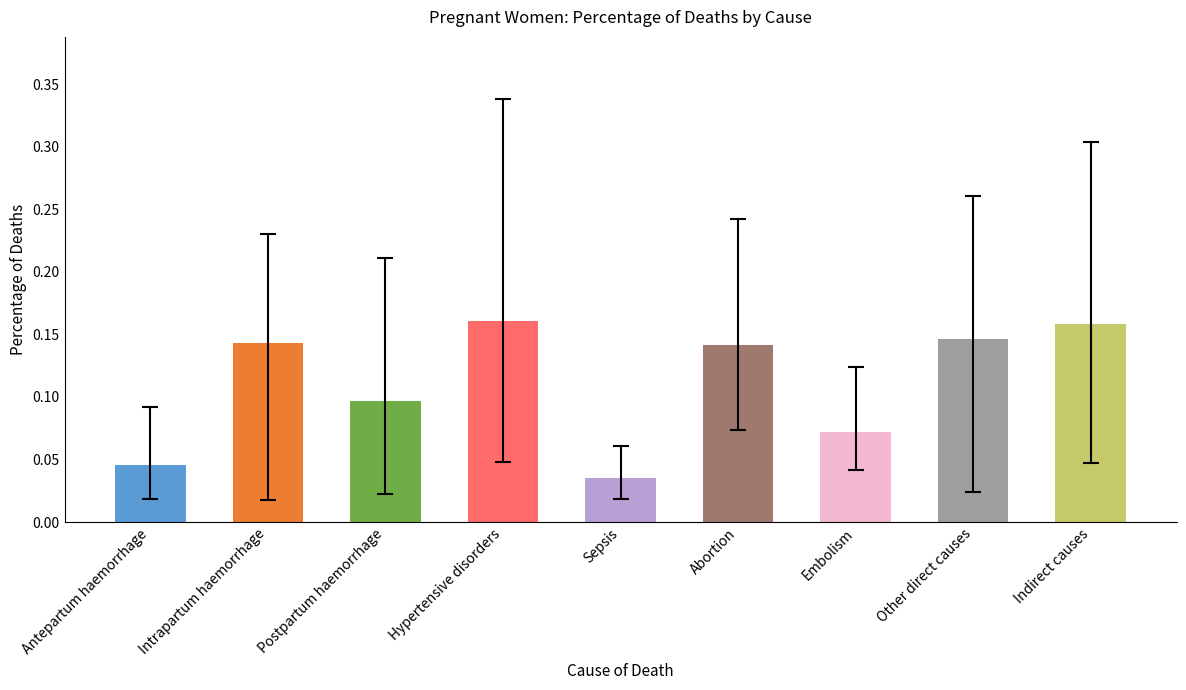

True or false: the data shows 0.2 at Other direct causes.

False